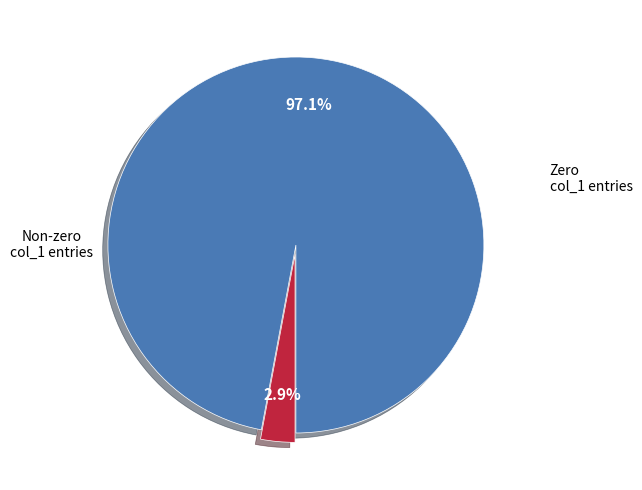

Is there any slice that represents more than half of the pie?

Yes